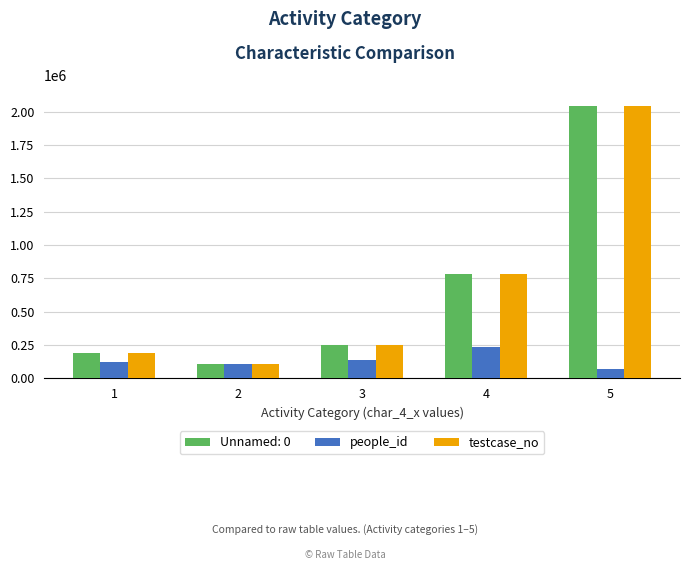

How many categories are shown in the chart?

5